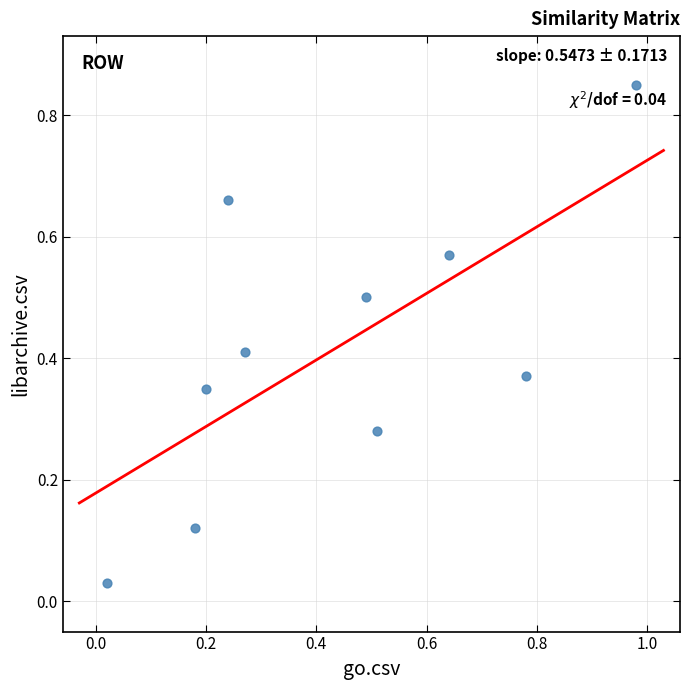

What is the range of X values (max minus min)?

1.0